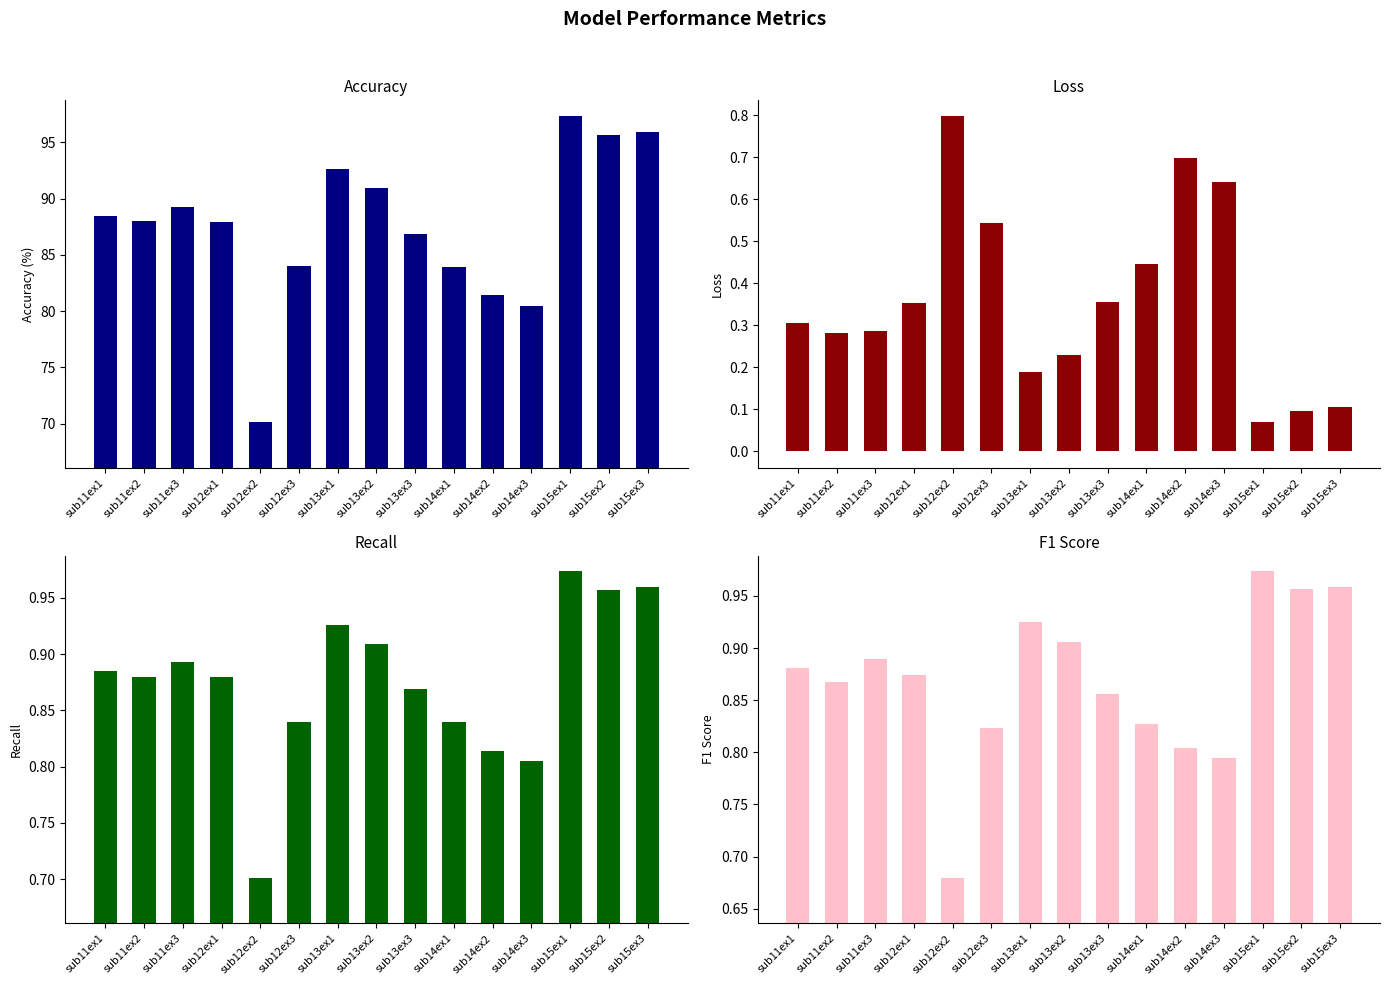

What position from the left is sub14ex3?

12